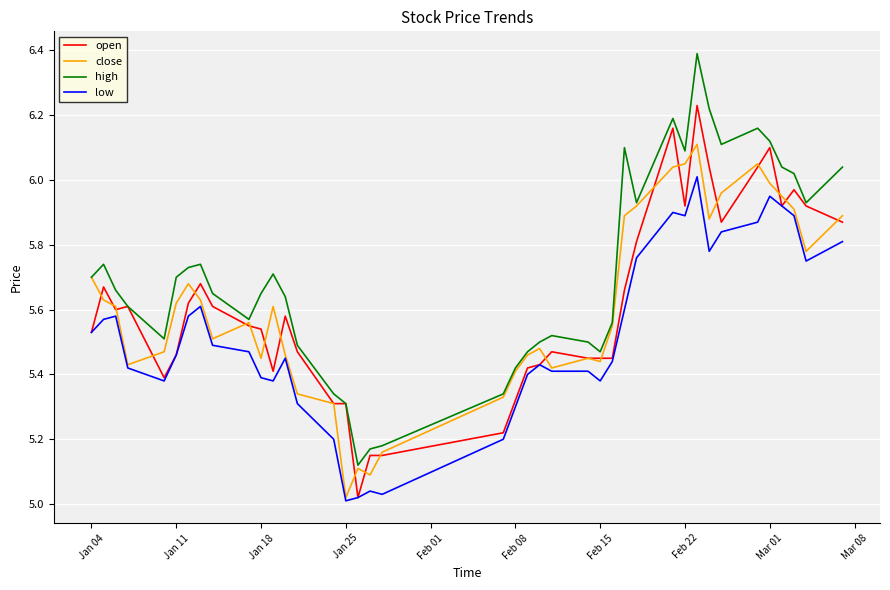

Which series has the largest total across all categories?

high